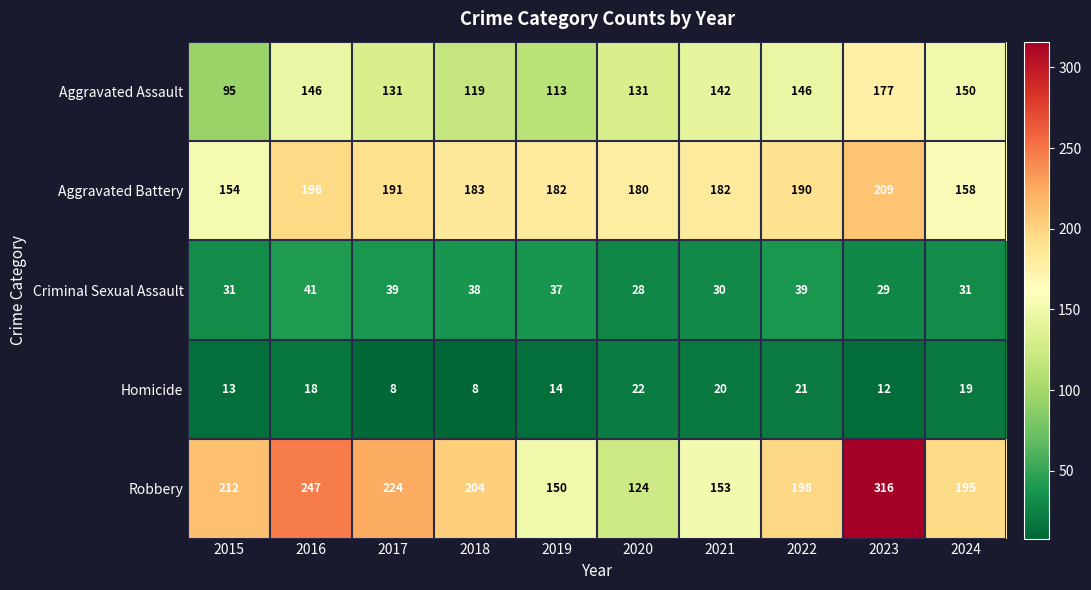

What is the smallest value displayed?

8